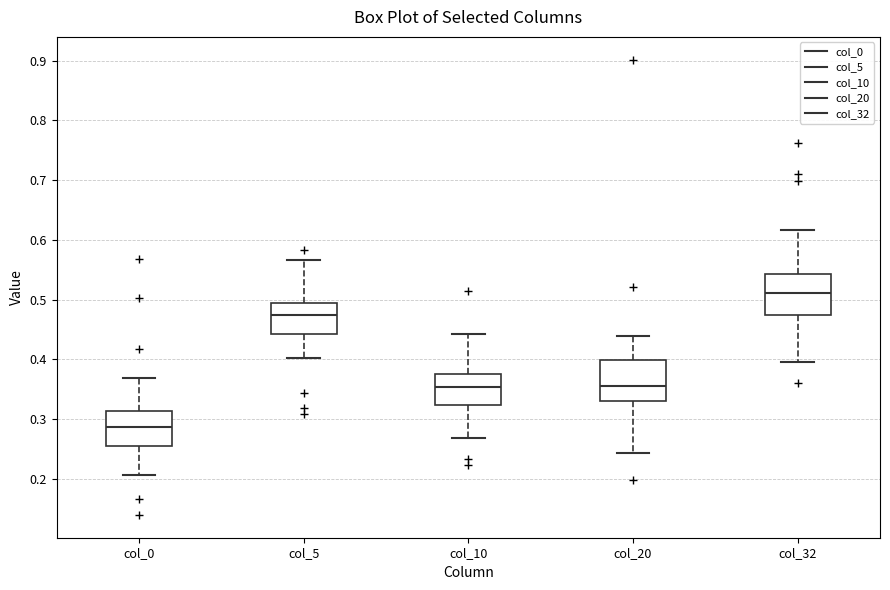

Which box's median line is the highest?

col_32